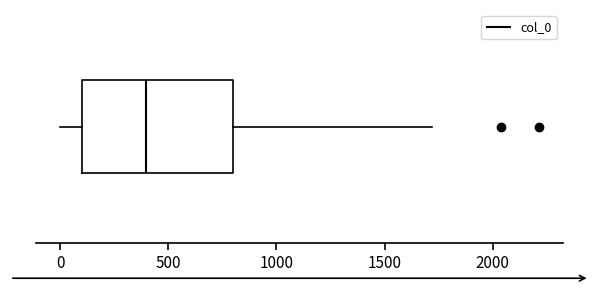

Where does the median line of the box sit on the x-axis? The values are not printed on the chart, so give them approximately, as read against the axis.

400